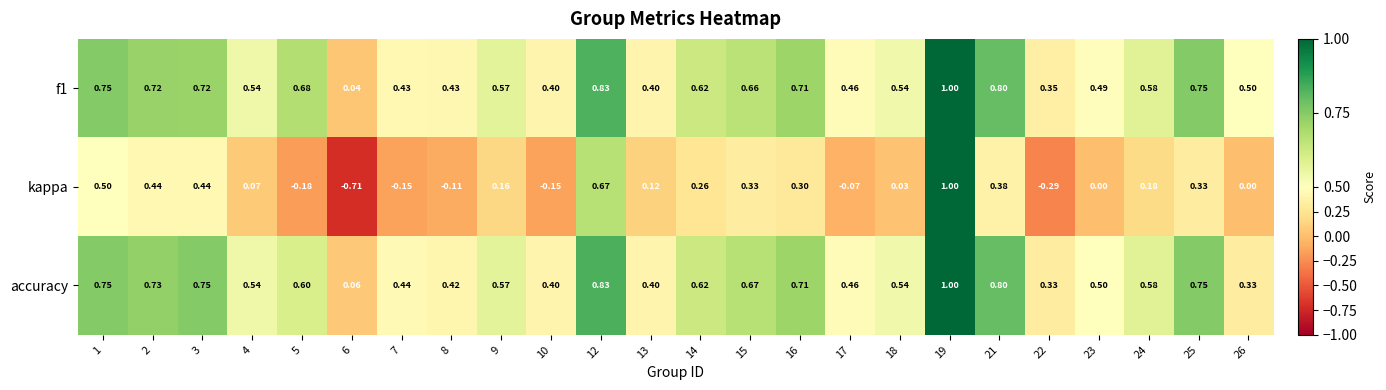

Which series has the widest spread of values?

kappa